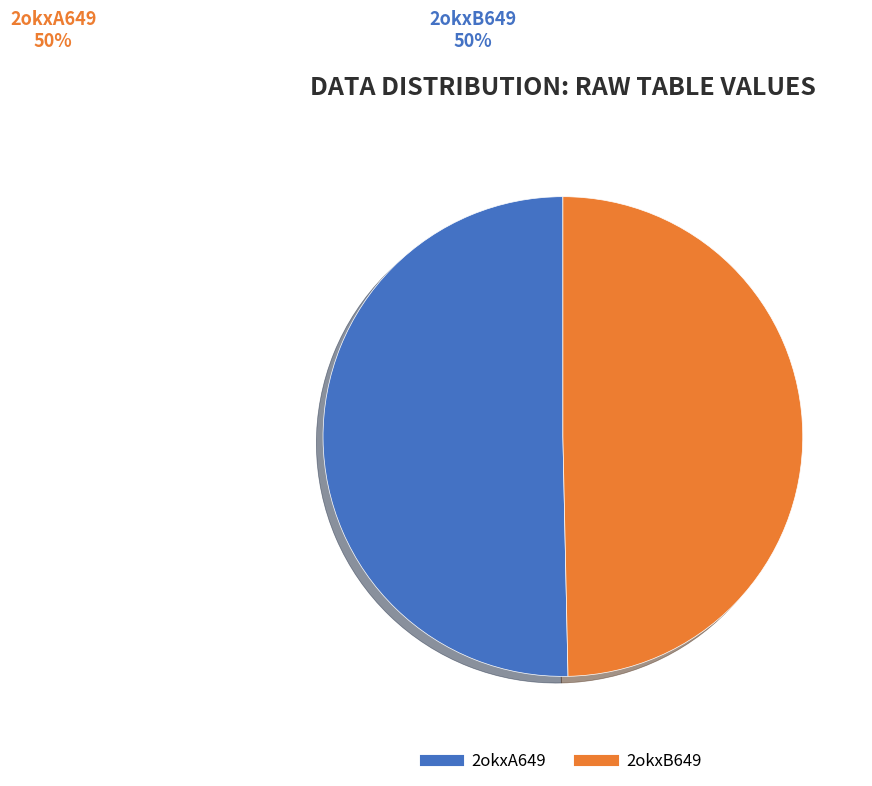

How much of the chart is everything except 2okxA649?

49.7%